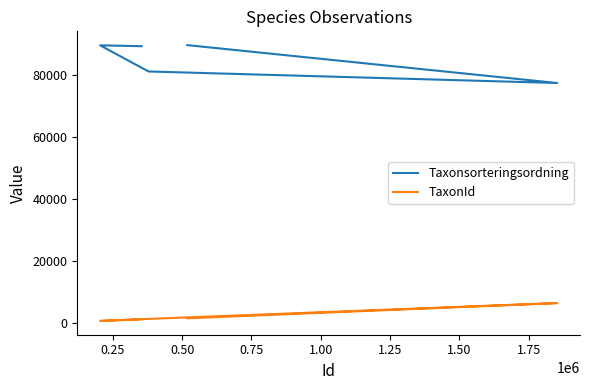

Which series has the largest range (max minus min)?

Taxonsorteringsordning